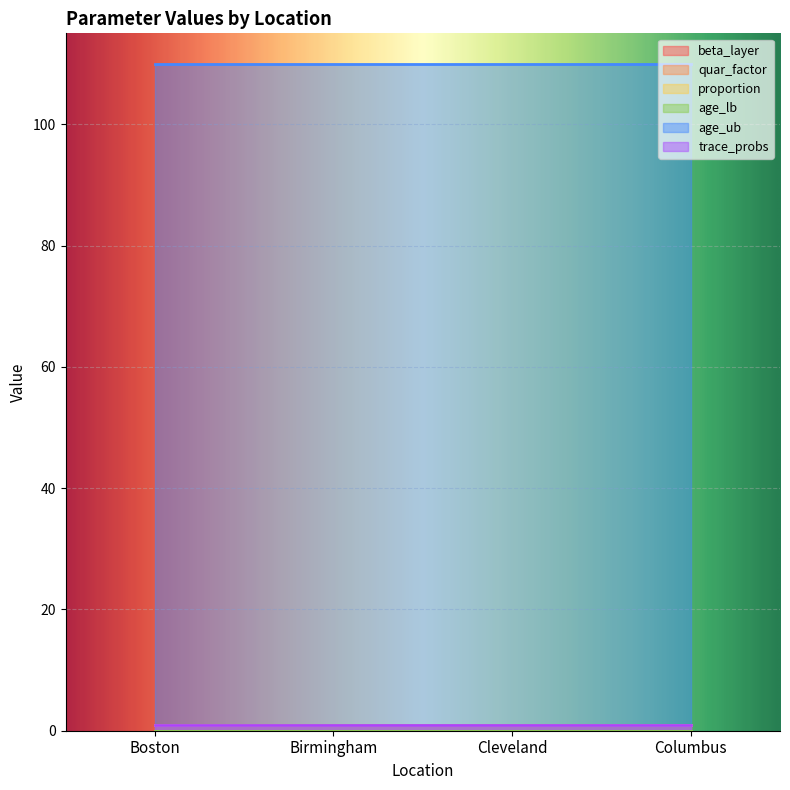

Reading left to right, what are all the values shown in this chart?

beta_layer: 1	1	1	1
quar_factor: 1	1	1	1
proportion: 1	1	1	1
age_lb: 0	0	0	0
age_ub: 110	110	110	110
trace_probs: 1	1	1	1